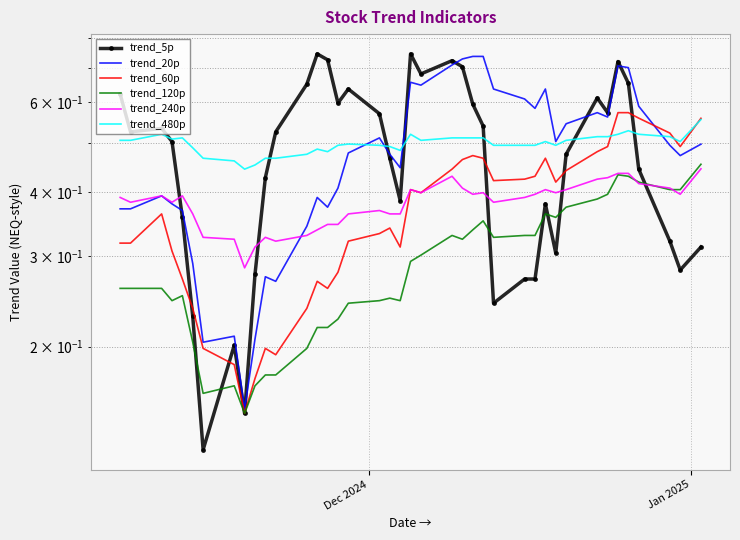

Reading left to right, transcribe all the data shown in this chart.

trend_5p: 0.6	0.5	0.5	0.5	0.4	0.2	0.1	0.2	0.1	0.3	0.4	0.5	0.7	0.7	0.7	0.6	0.6	0.6	0.5	0.4	0.7	0.7	0.7	0.7	0.6	0.5	0.2	0.3	0.3	0.4	0.3	0.5	0.6	0.6	0.7	0.7	0.4	0.3	0.3	0.3
trend_20p: 0.4	0.4	0.4	0.4	0.4	0.3	0.2	0.2	0.2	0.2	0.3	0.3	0.3	0.4	0.4	0.4	0.5	0.5	0.5	0.4	0.7	0.6	0.7	0.7	0.7	0.7	0.6	0.6	0.6	0.6	0.5	0.5	0.6	0.6	0.7	0.7	0.6	0.5	0.5	0.5
trend_60p: 0.3	0.3	0.4	0.3	0.3	0.2	0.2	0.2	0.1	0.2	0.2	0.2	0.2	0.3	0.3	0.3	0.3	0.3	0.3	0.3	0.4	0.4	0.4	0.5	0.5	0.5	0.4	0.4	0.4	0.5	0.4	0.4	0.5	0.5	0.6	0.6	0.6	0.5	0.5	0.6
trend_120p: 0.3	0.3	0.3	0.2	0.3	0.2	0.2	0.2	0.1	0.2	0.2	0.2	0.2	0.2	0.2	0.2	0.2	0.2	0.2	0.2	0.3	0.3	0.3	0.3	0.3	0.4	0.3	0.3	0.3	0.4	0.4	0.4	0.4	0.4	0.4	0.4	0.4	0.4	0.4	0.5
trend_240p: 0.4	0.4	0.4	0.4	0.4	0.4	0.3	0.3	0.3	0.3	0.3	0.3	0.3	0.3	0.3	0.3	0.4	0.4	0.4	0.4	0.4	0.4	0.4	0.4	0.4	0.4	0.4	0.4	0.4	0.4	0.4	0.4	0.4	0.4	0.4	0.4	0.4	0.4	0.4	0.4
trend_480p: 0.5	0.5	0.5	0.5	0.5	0.5	0.5	0.5	0.4	0.5	0.5	0.5	0.5	0.5	0.5	0.5	0.5	0.5	0.5	0.5	0.5	0.5	0.5	0.5	0.5	0.5	0.5	0.5	0.5	0.5	0.5	0.5	0.5	0.5	0.5	0.5	0.5	0.5	0.5	0.6